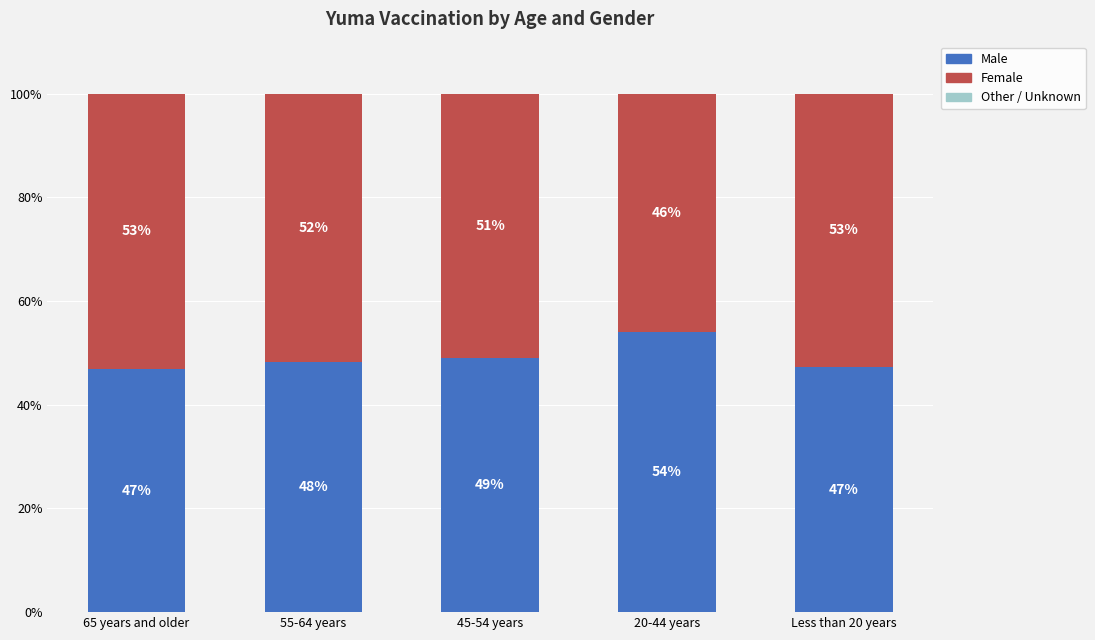

Where is Male nearest to the value 50?

45-54 years